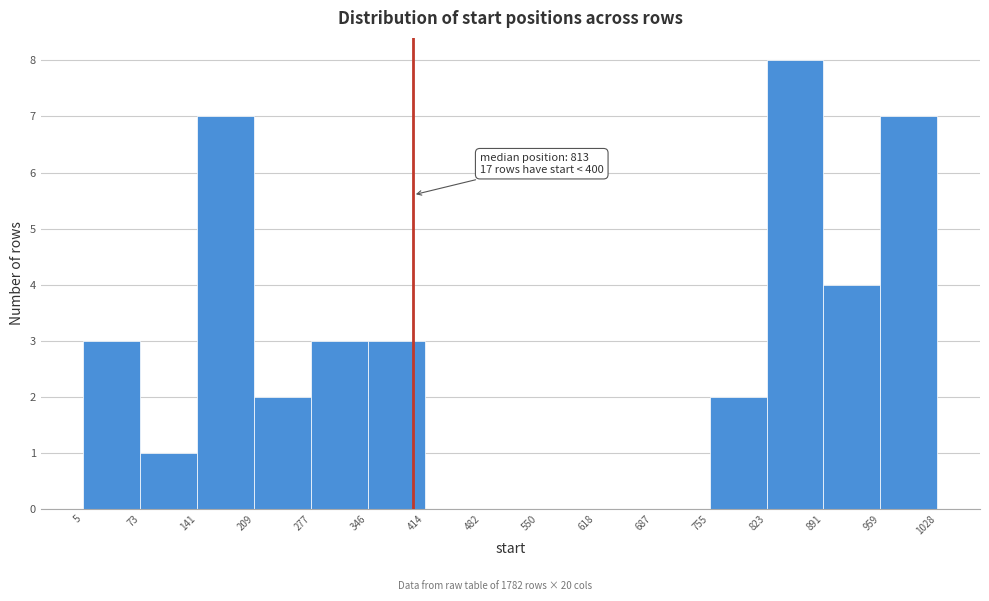

Which range on the x-axis has the tallest bar?

823 to 891